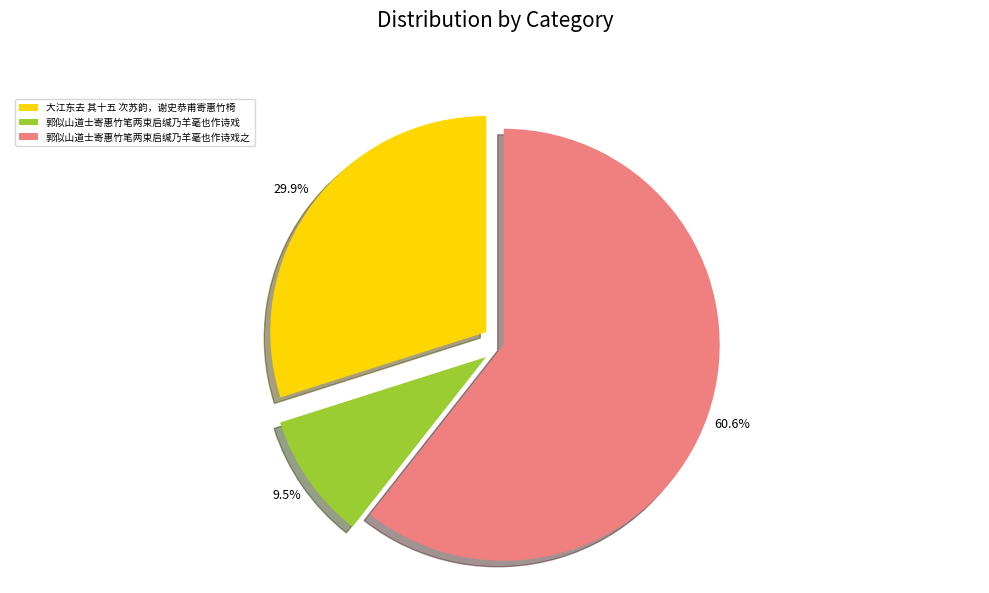

What is the smallest slice in the pie chart?

郭似山道士寄惠竹笔两束启缄乃羊毫也作诗戏